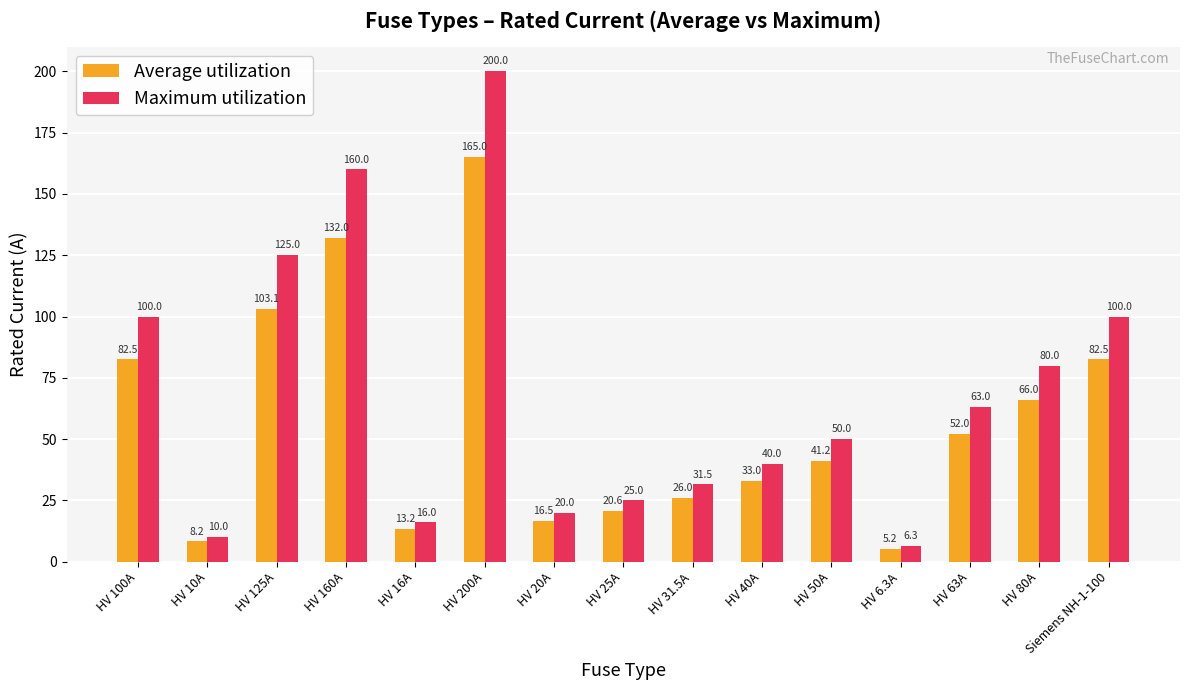

True or false: Maximum utilization has a value of 200.0 at HV 200A.

True